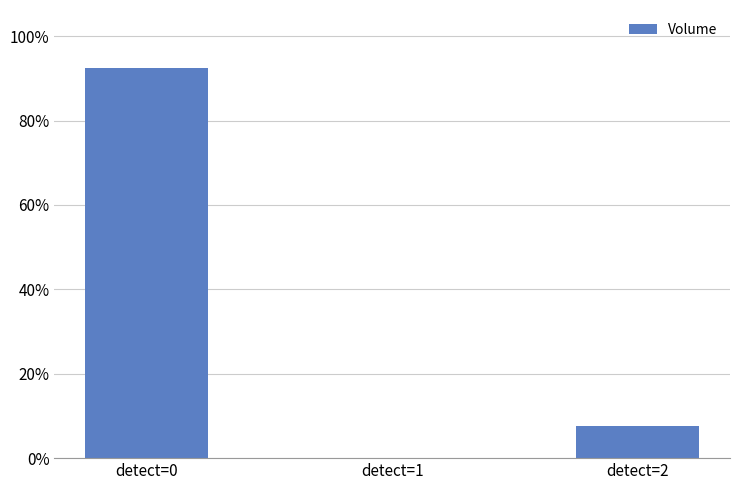

Does the chart contain stacked bars?

No